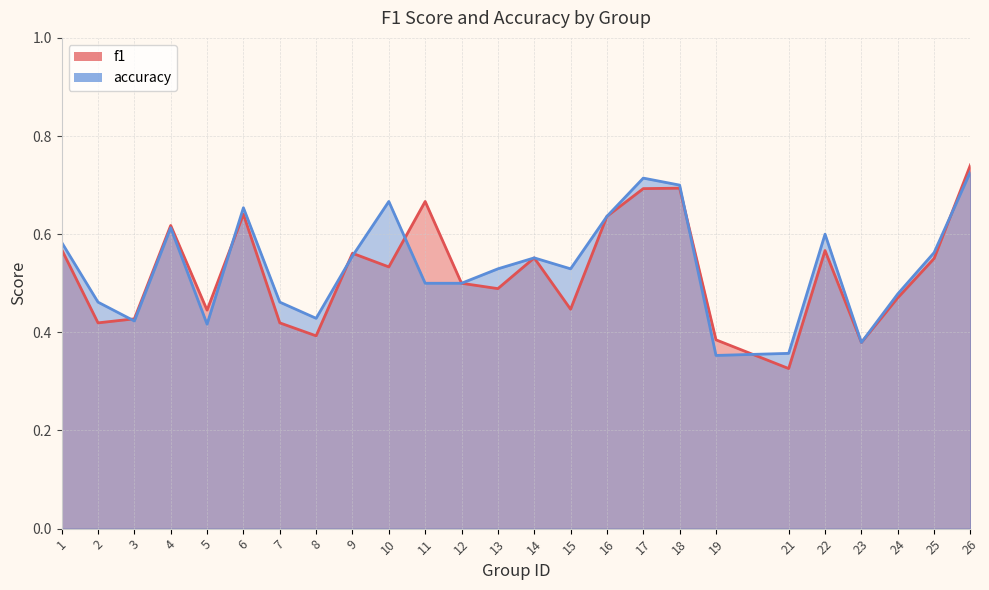

List the series in order of their overall mean, highest first.

accuracy, f1